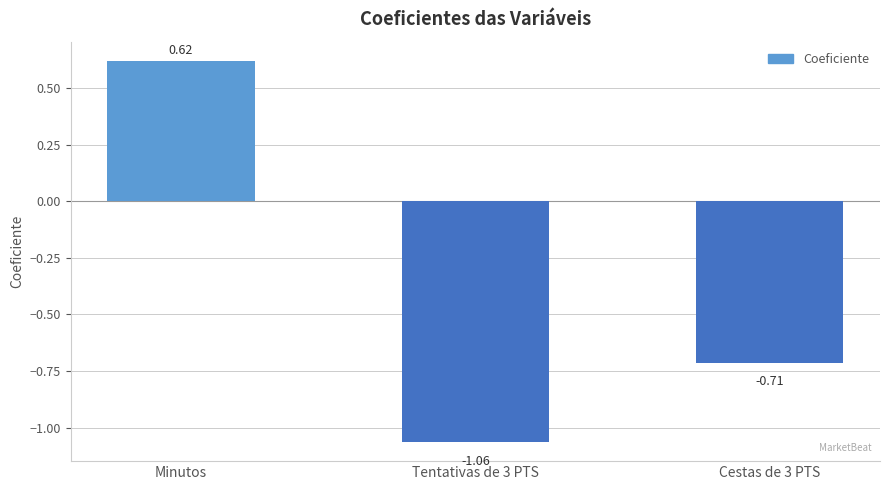

At which label does the data first exceed 0?

Minutos